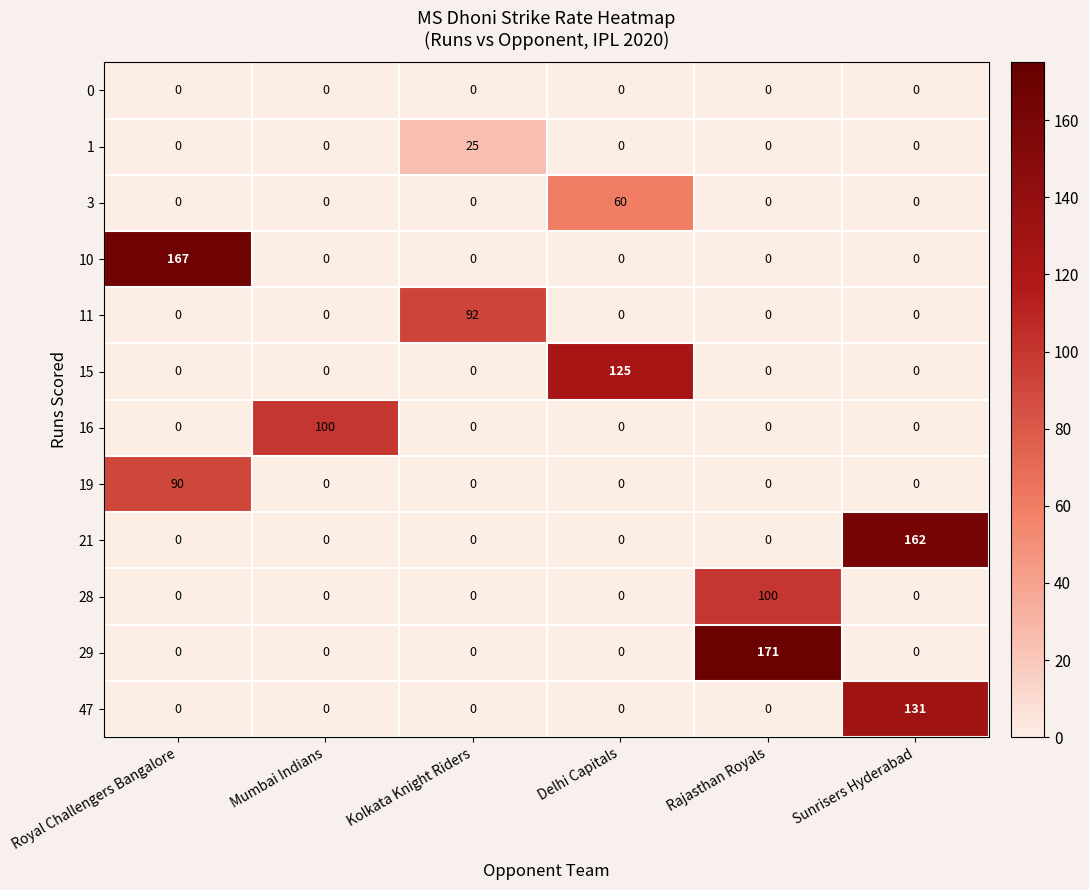

Which label corresponds to the largest value in the chart?

Rajasthan Royals